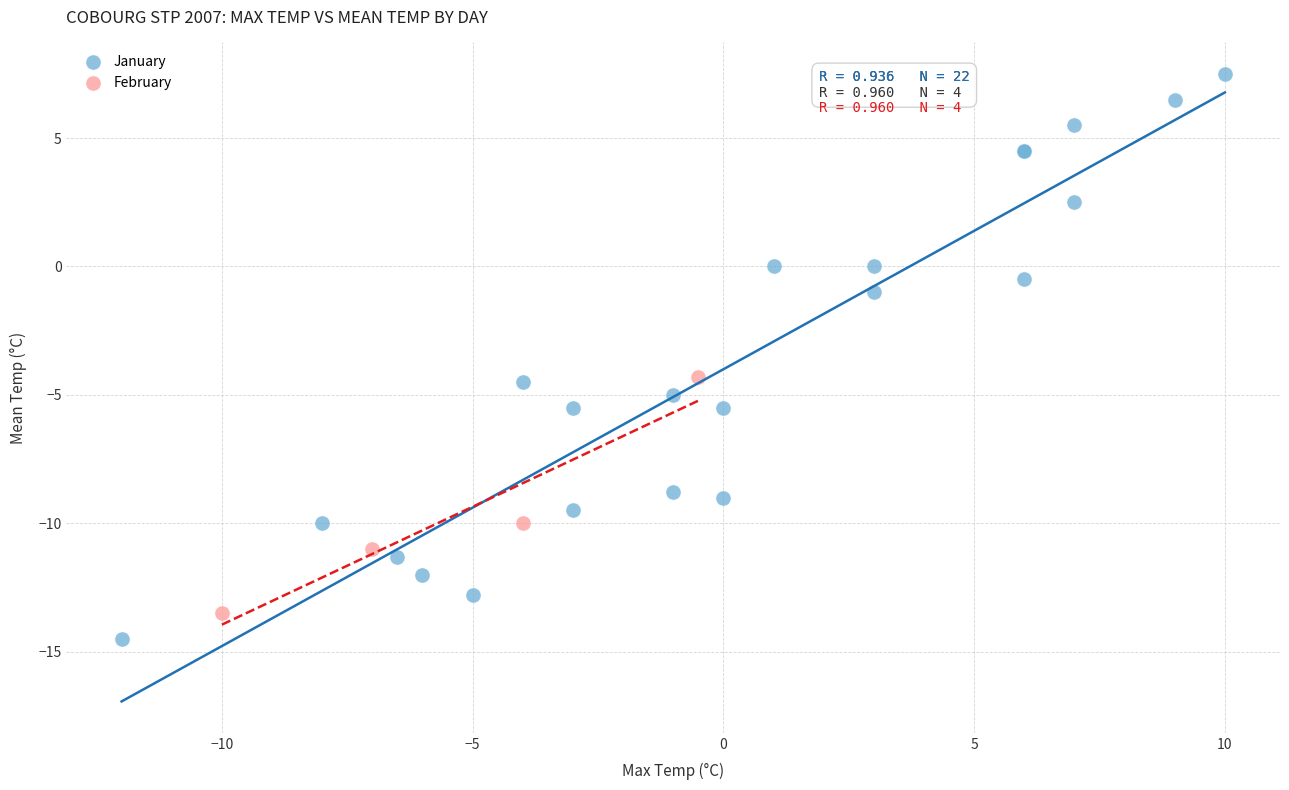

Which series has the widest spread of Y values?

January